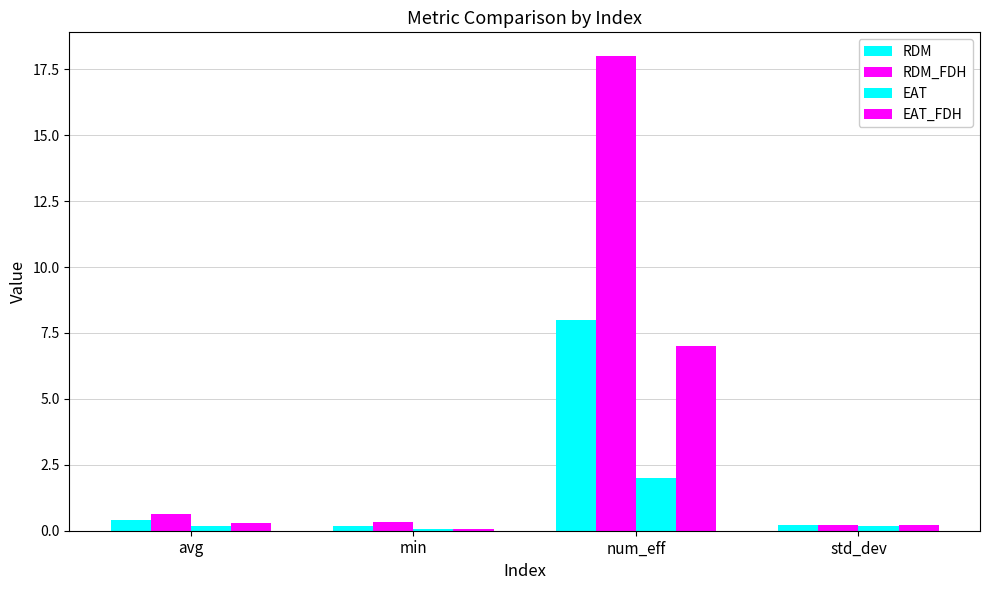

Reading left to right, extract all data points from this chart.

RDM: avg=0.4	min=0.2	num_eff=8.0	std_dev=0.2
RDM_FDH: avg=0.6	min=0.3	num_eff=18.0	std_dev=0.2
EAT: avg=0.2	min=0.0	num_eff=2.0	std_dev=0.2
EAT_FDH: avg=0.3	min=0.1	num_eff=7.0	std_dev=0.2